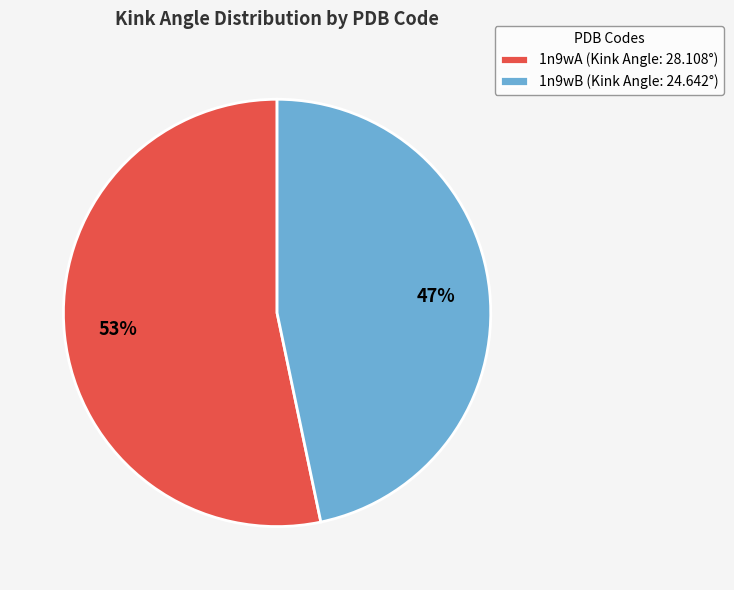

What is the majority slice?

1n9wA